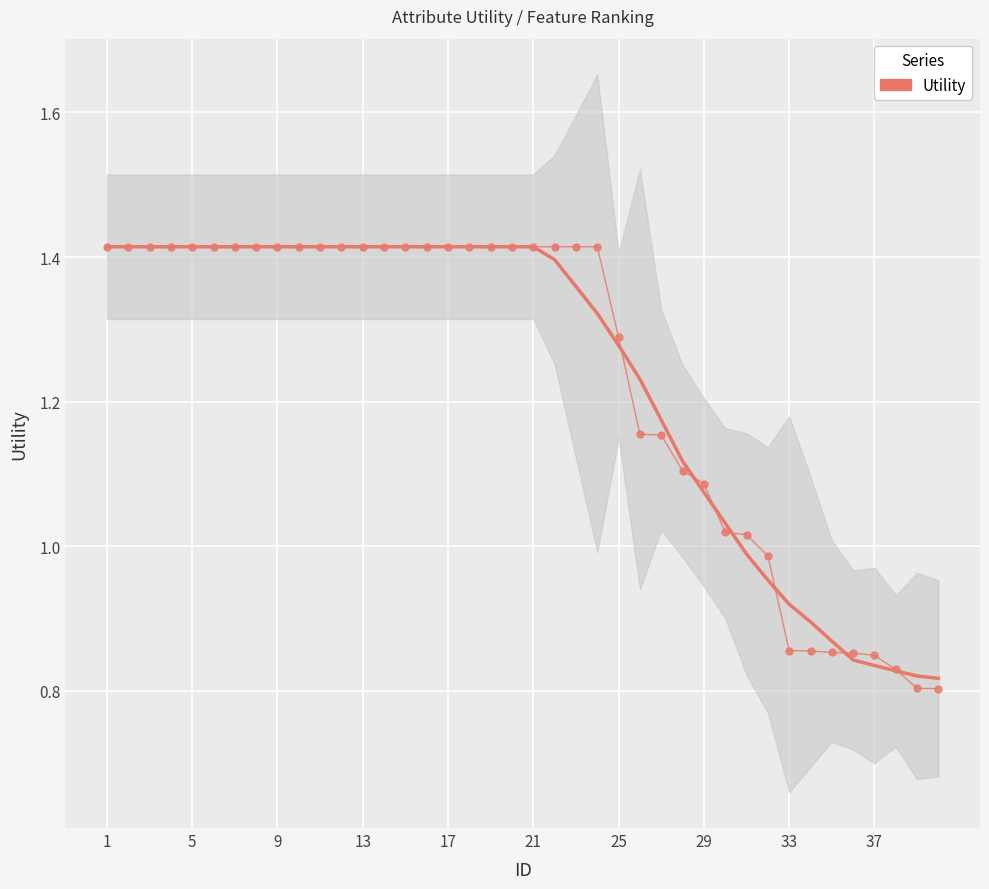

At which category is the sum across all series the highest?

1